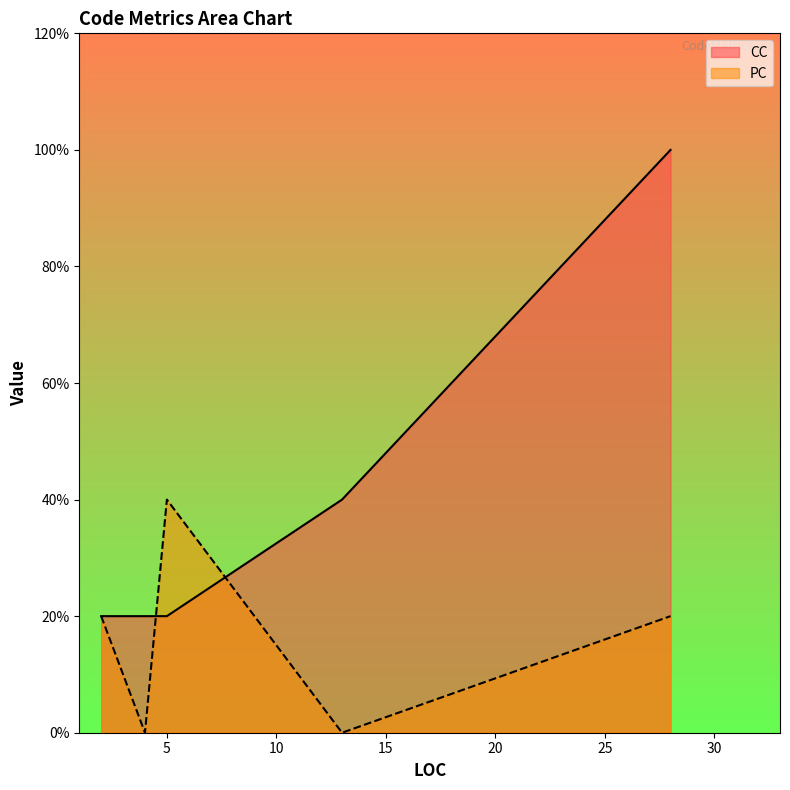

What are all the series names shown in the legend?

CC, PC